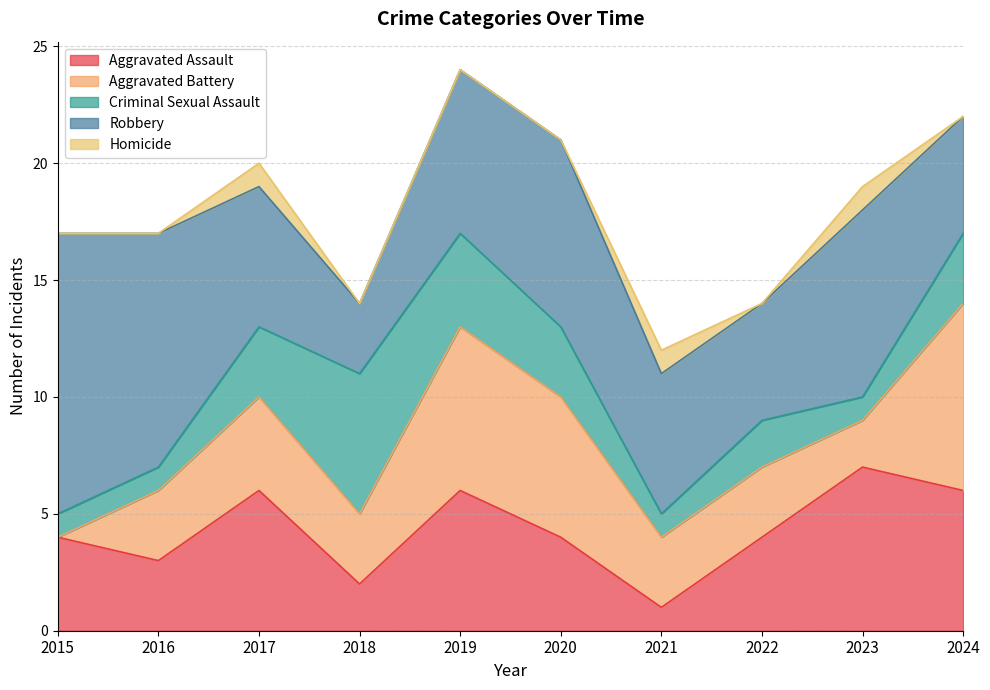

At which category does Robbery reach its first local peak?

2020